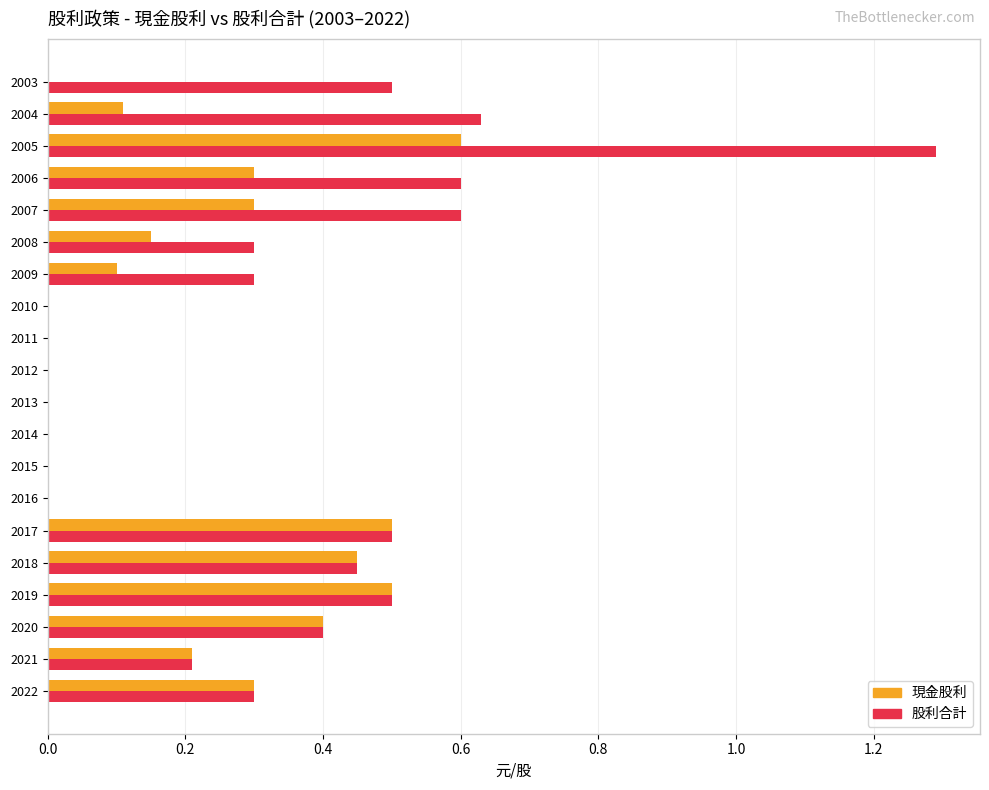

Is it true that 股利合計 equals 0.0 at 2013?

True